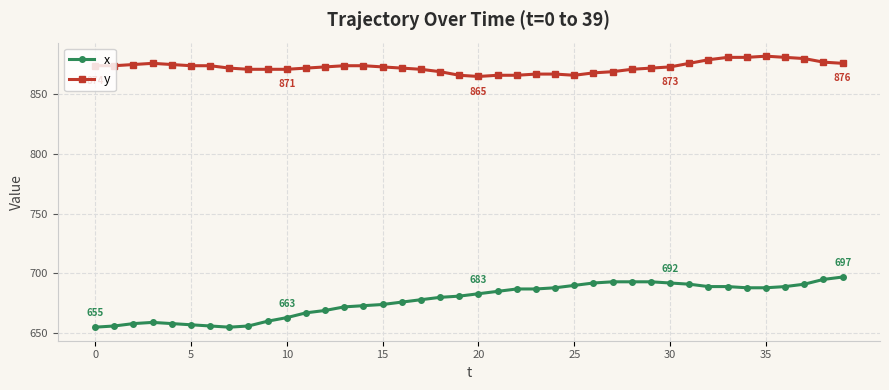

How many distinct data groups are displayed?

2